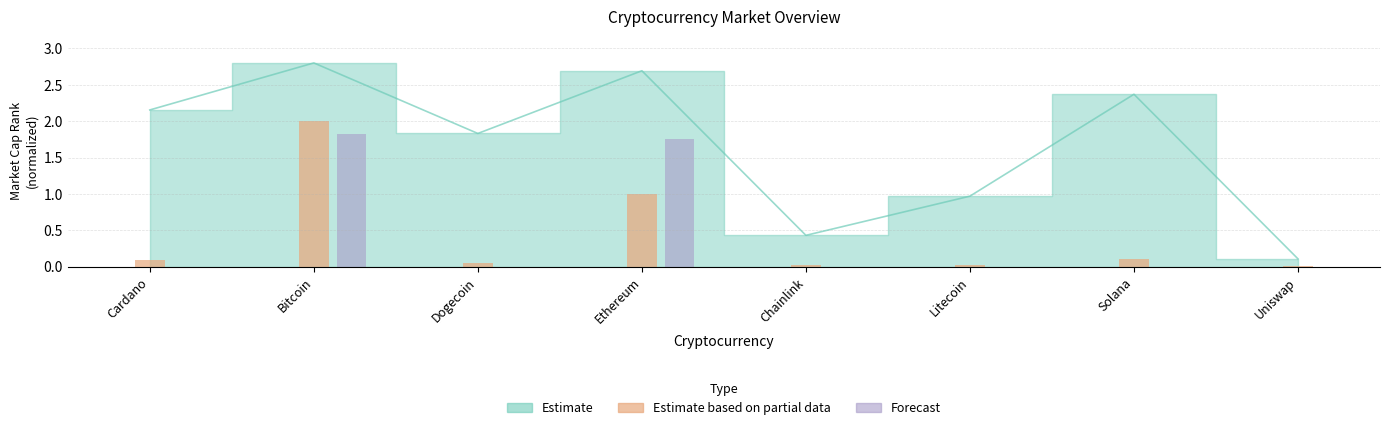

What is the difference between the second highest and second lowest values?

2.3